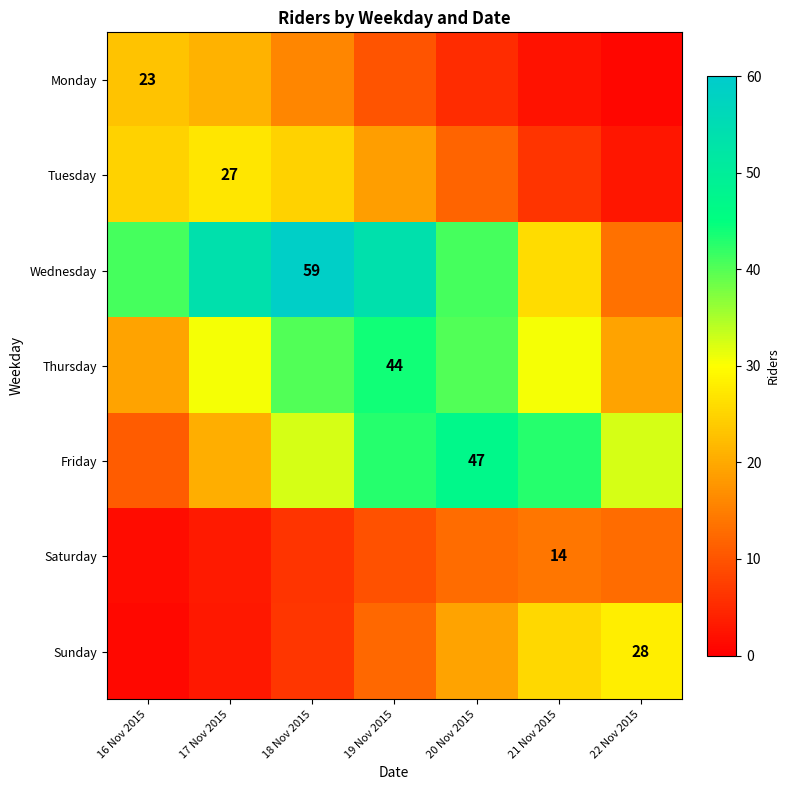

List the labels in order of Sunday value, smallest first.

16 Nov 2015, 17 Nov 2015, 18 Nov 2015, 19 Nov 2015, 20 Nov 2015, 21 Nov 2015, 22 Nov 2015